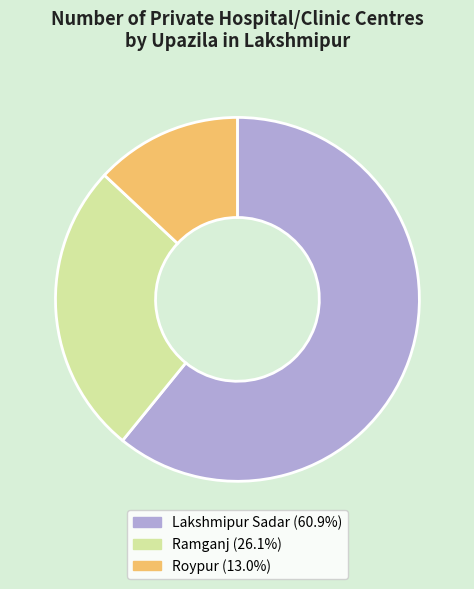

Which has a higher value, Lakshmipur Sadar or Roypur?

Lakshmipur Sadar